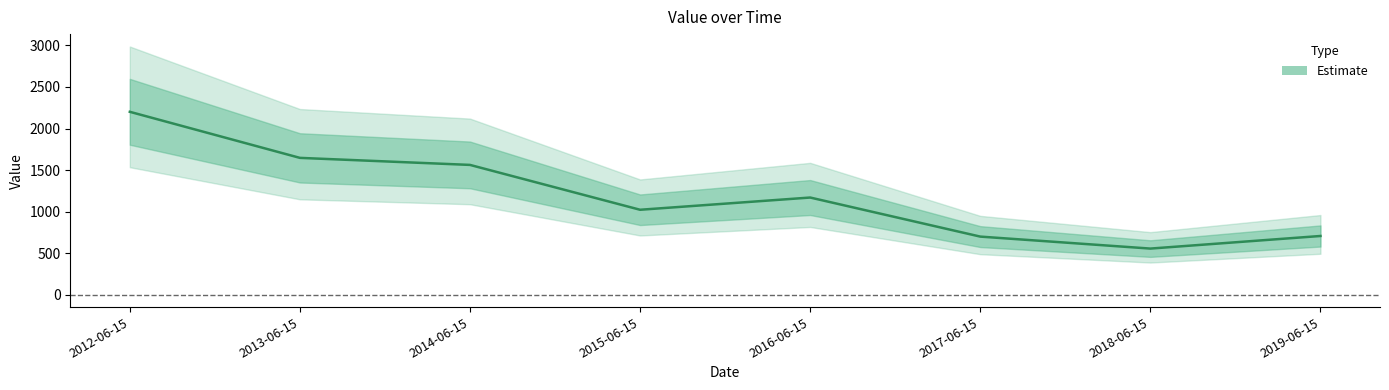

Is it true that the value at 2015-06-15 is 1595.2?

False